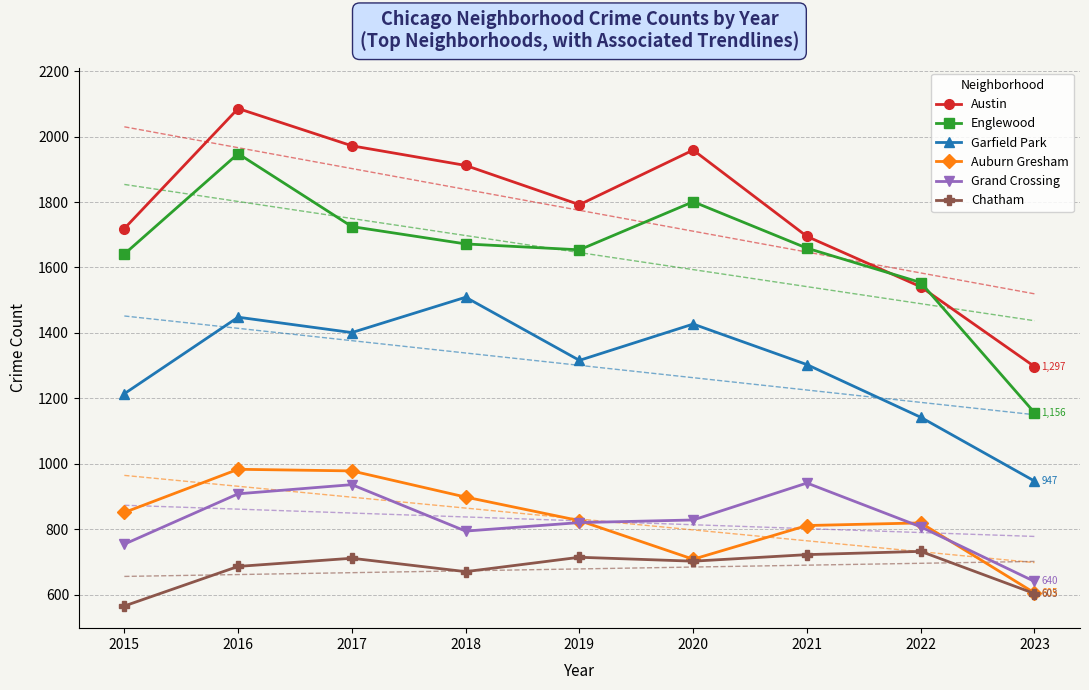

Between 2015 and 2022, which is larger?

2015